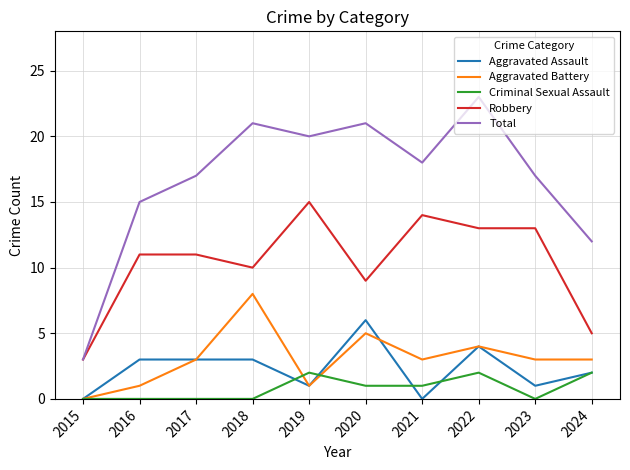

At which label does Total first exceed 18?

2018